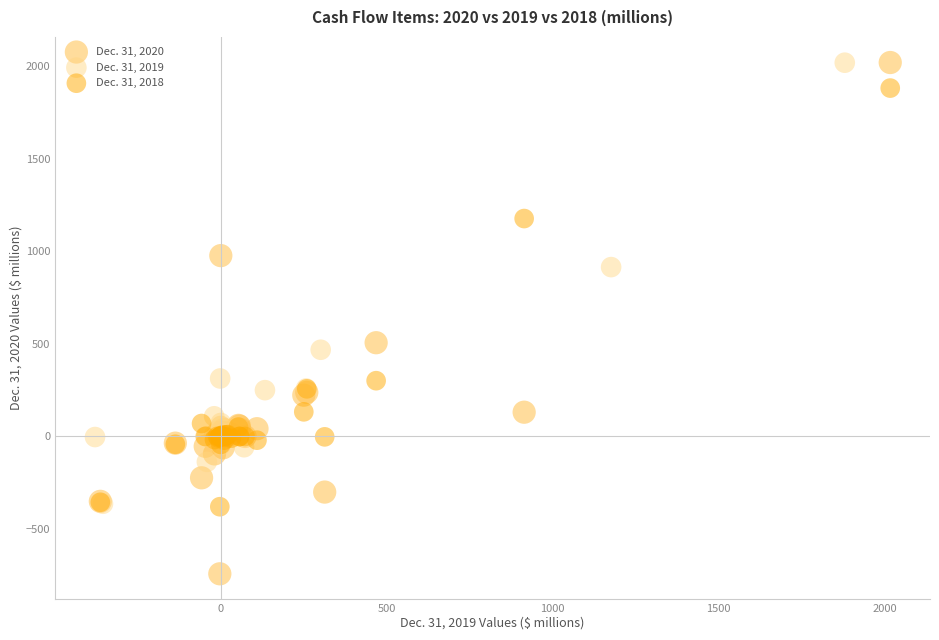

Which series has the largest Y range (max minus min)?

Dec. 31, 2020